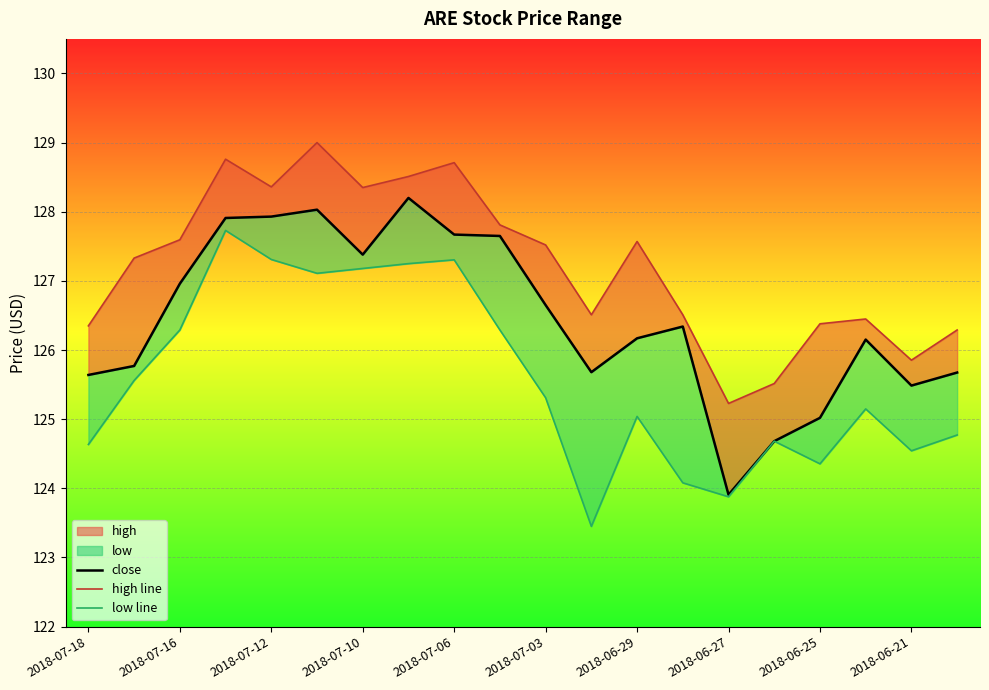

The value of close at 2018-06-21 is 125.5. True or false?

True